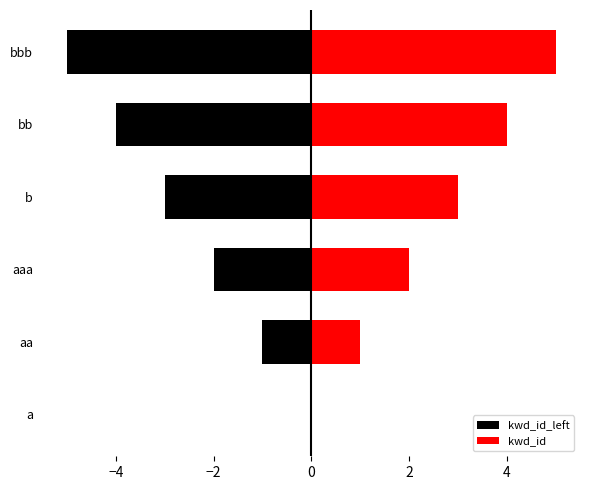

List the series in order of their peak value, lowest first.

kwd_id_left, kwd_id